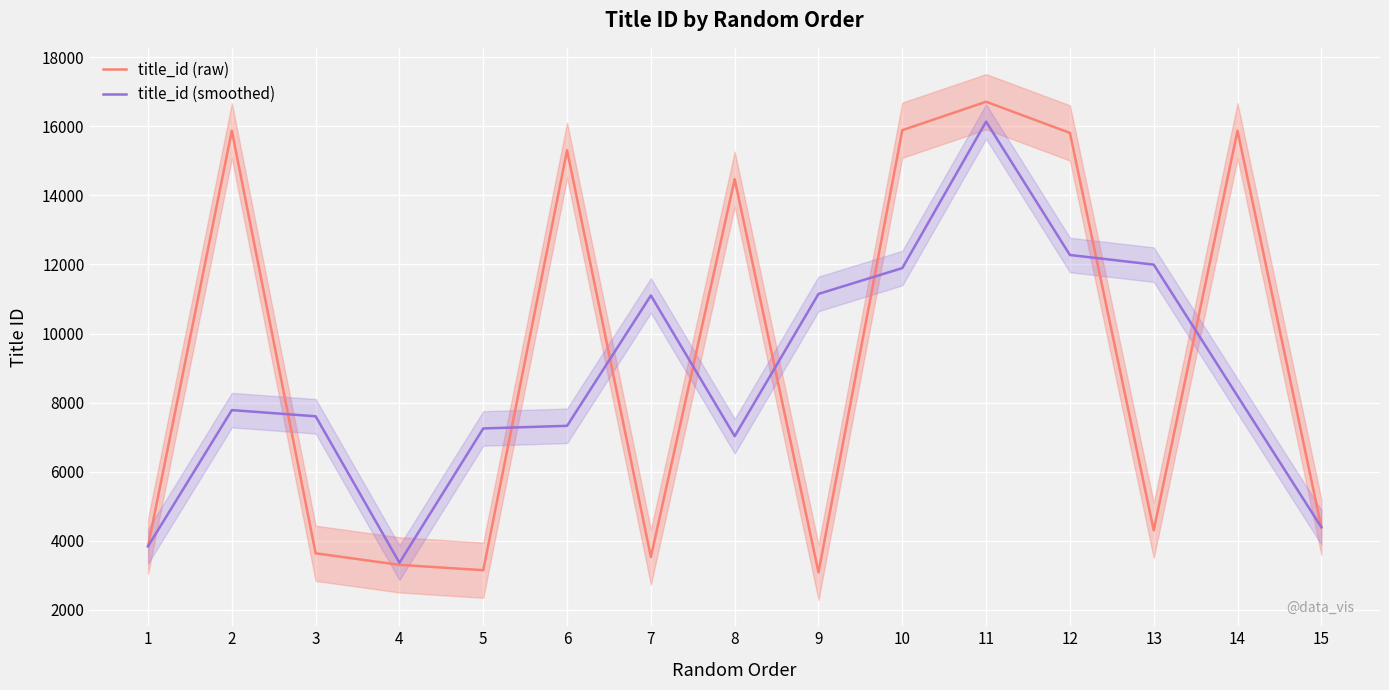

At which category does the chart reach its minimum across all series?

9